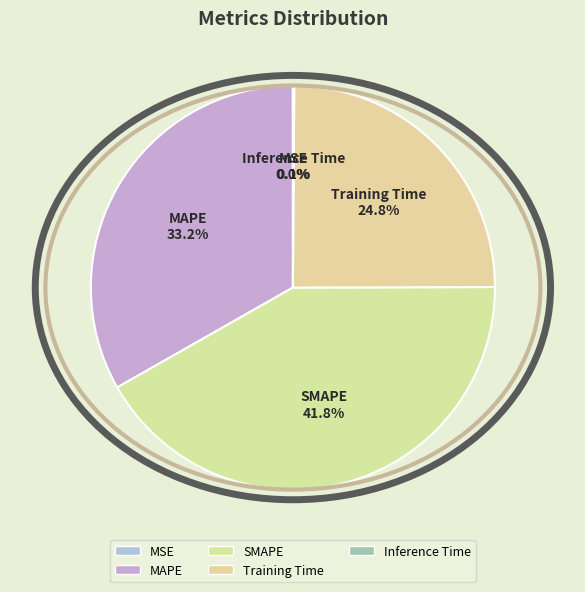

To the nearest percent, what portion does SMAPE represent?

42%